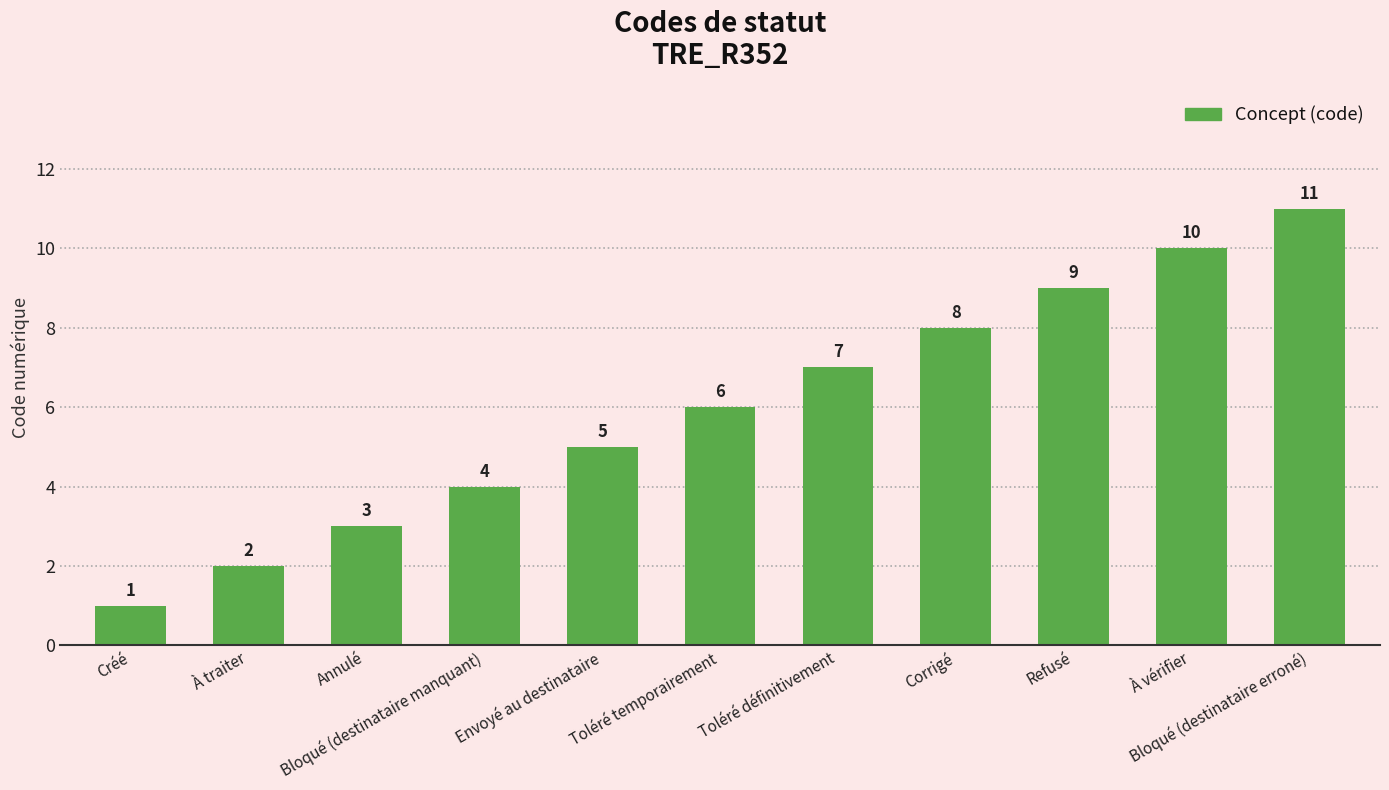

List the labels in order of value, smallest first.

Créé, À traiter, Annulé, Bloqué (destinataire manquant), Envoyé au destinataire, Toléré temporairement, Toléré définitivement, Corrigé, Refusé, À vérifier, Bloqué (destinataire erroné)